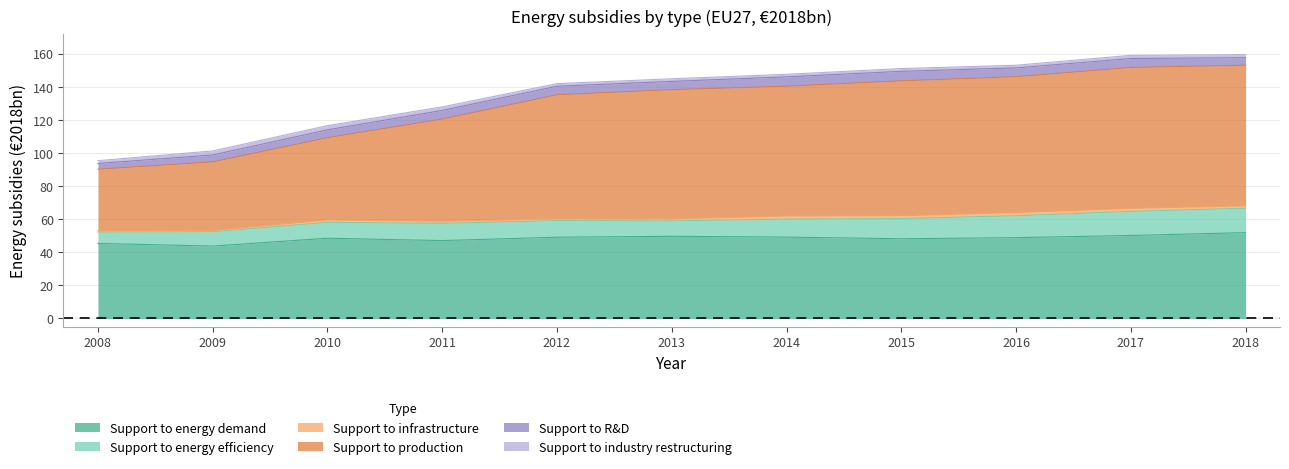

At which label is Support to energy efficiency closest to 10?

2012